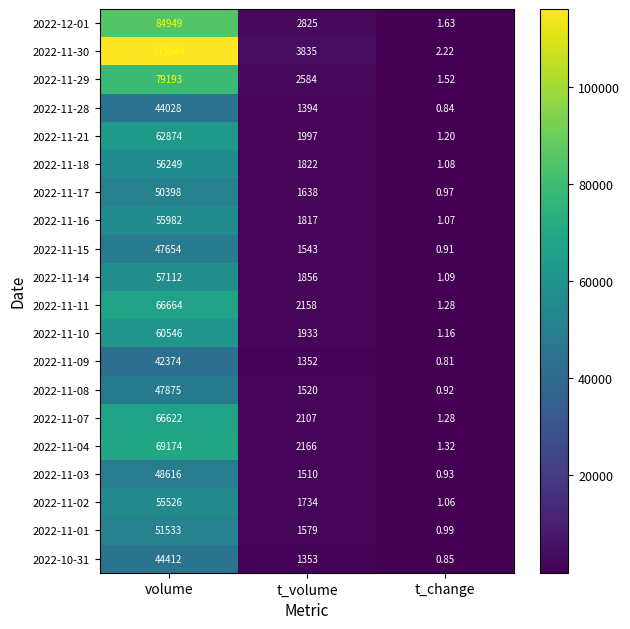

Which series has the widest spread of values?

2022-11-30